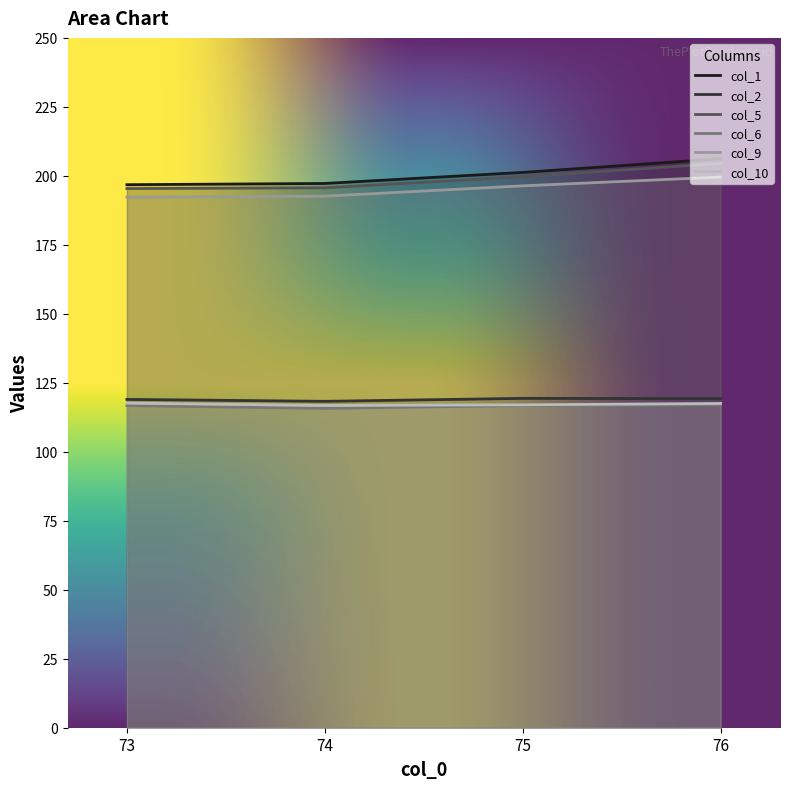

At which label does col_6 first exceed 116?

73